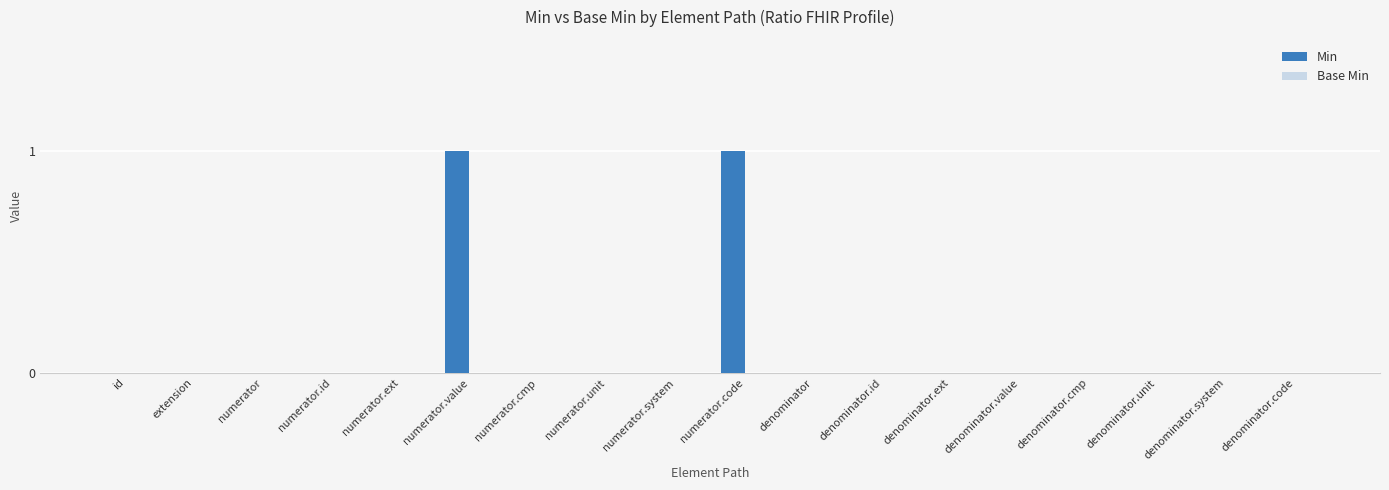

True or false: the data shows 0 at denominator.ext.

True